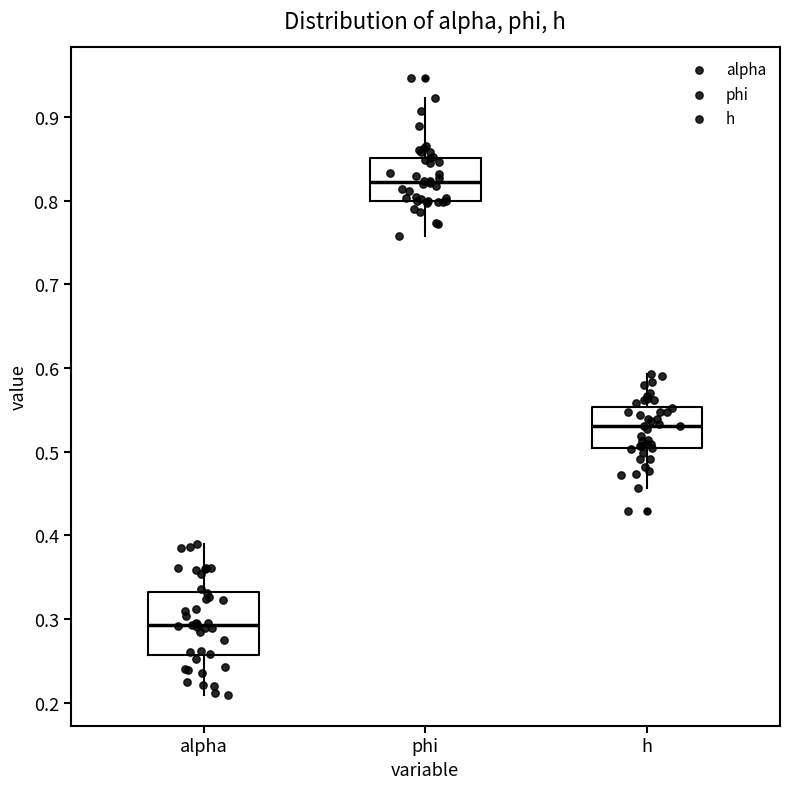

Which box has the highest median line?

phi